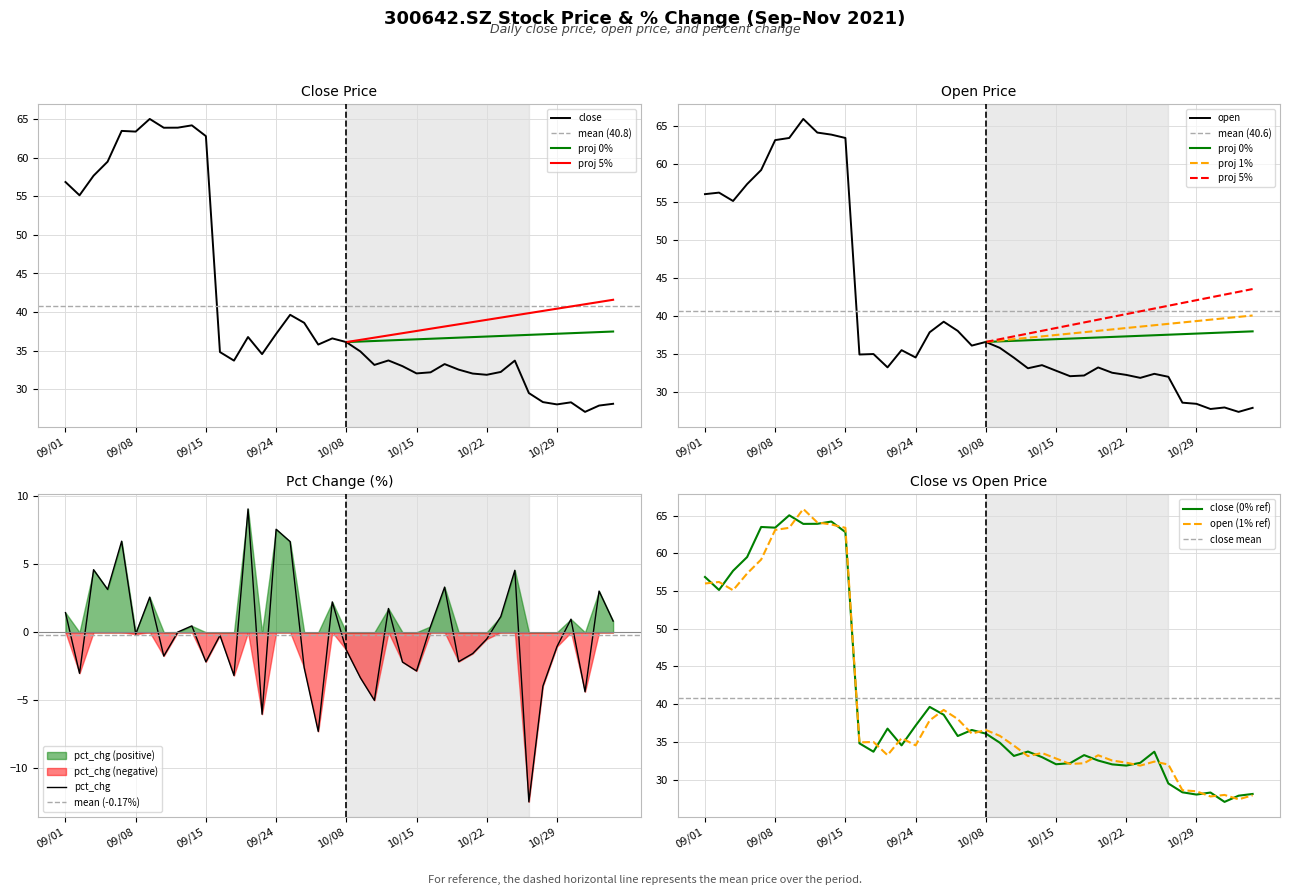

What is the smallest value displayed?

-12.5